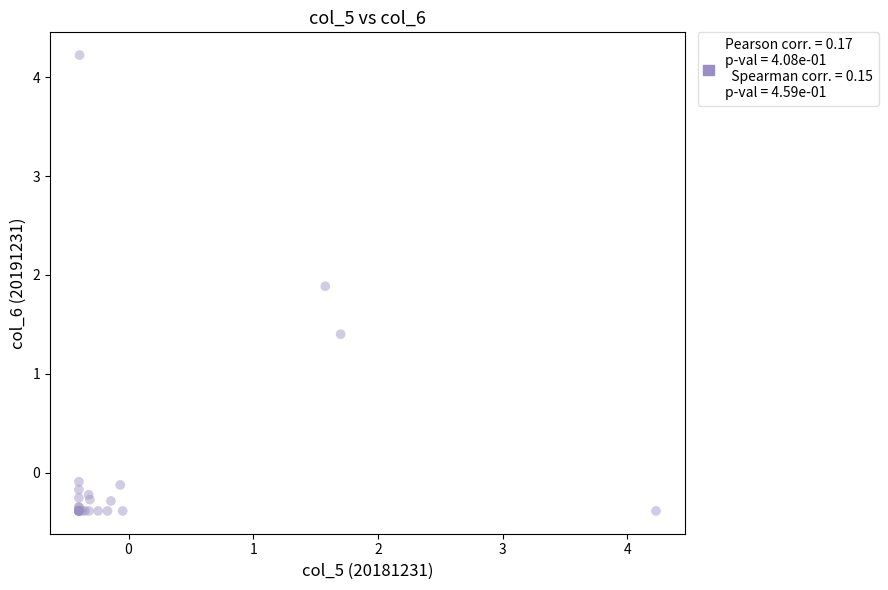

What Y value in the scatter plot is closest to 1?

1.4